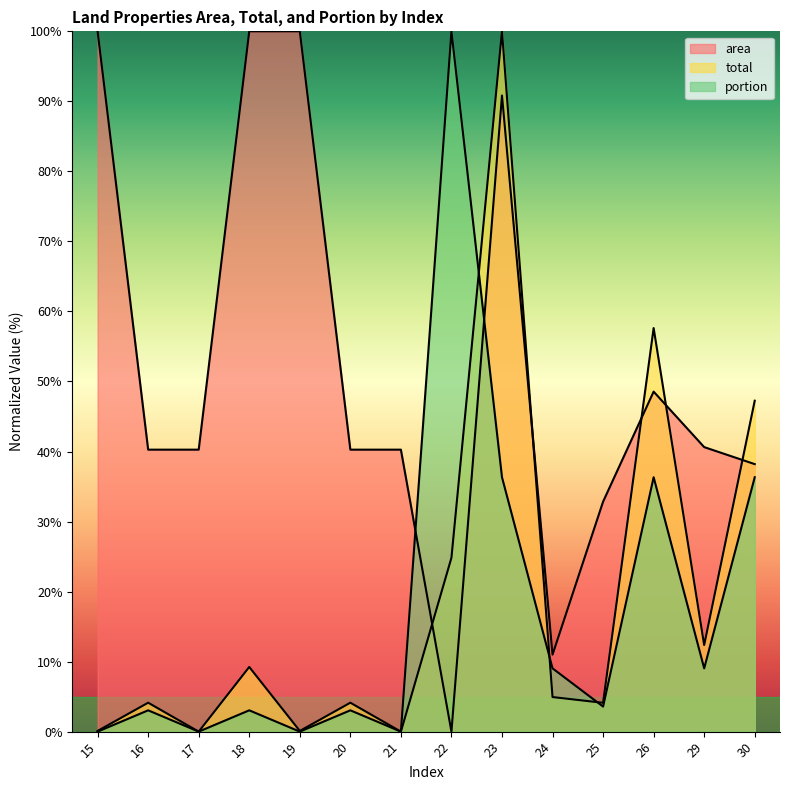

What are all the series names shown in the legend?

area, total, portion